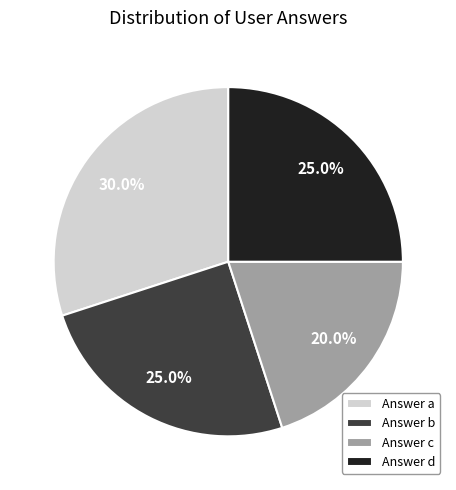

What is the smallest slice in the pie chart?

Answer c